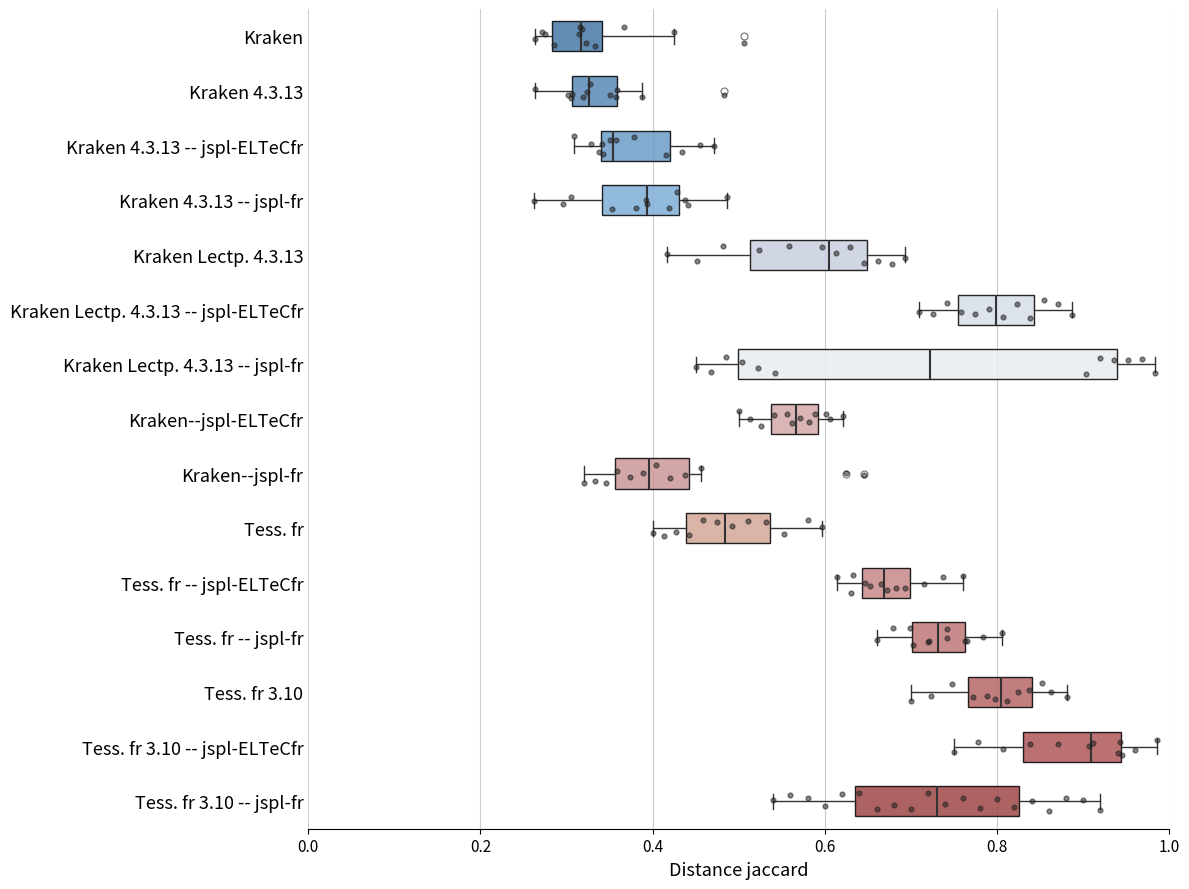

Reading bottom to top, transcribe this box plot: for each box, give where its median line is, the range the box spans, and where its two whiskers end, as read against the x-axis. The values are not printed on the chart, so give them approximately, as read against the axis.

Tess. fr 3.10 -- jspl-fr: median 0.74, box 0.64 to 0.82, whiskers 0.54 to 0.92
Tess. fr 3.10 -- jspl-ELTeCfr: median 0.90, box 0.84 to 0.94, whiskers 0.76 to 0.98
Tess. fr 3.10: median 0.80, box 0.76 to 0.84, whiskers 0.70 to 0.88
Tess. fr -- jspl-fr: median 0.74, box 0.70 to 0.76, whiskers 0.66 to 0.80
Tess. fr -- jspl-ELTeCfr: median 0.66, box 0.64 to 0.70, whiskers 0.62 to 0.76
Tess. fr: median 0.48, box 0.44 to 0.54, whiskers 0.40 to 0.60
Kraken--jspl-fr: median 0.40, box 0.36 to 0.44, whiskers 0.32 to 0.46
Kraken--jspl-ELTeCfr: median 0.56, box 0.54 to 0.60, whiskers 0.50 to 0.62
Kraken Lectp. 4.3.13 -- jspl-fr: median 0.72, box 0.50 to 0.94, whiskers 0.46 to 0.98
Kraken Lectp. 4.3.13 -- jspl-ELTeCfr: median 0.80, box 0.76 to 0.84, whiskers 0.70 to 0.88
Kraken Lectp. 4.3.13: median 0.60, box 0.52 to 0.64, whiskers 0.42 to 0.70
Kraken 4.3.13 -- jspl-fr: median 0.40, box 0.34 to 0.44, whiskers 0.26 to 0.48
Kraken 4.3.13 -- jspl-ELTeCfr: median 0.36, box 0.34 to 0.42, whiskers 0.30 to 0.48
Kraken 4.3.13: median 0.32, box 0.30 to 0.36, whiskers 0.26 to 0.38
Kraken: median 0.32, box 0.28 to 0.34, whiskers 0.26 to 0.42